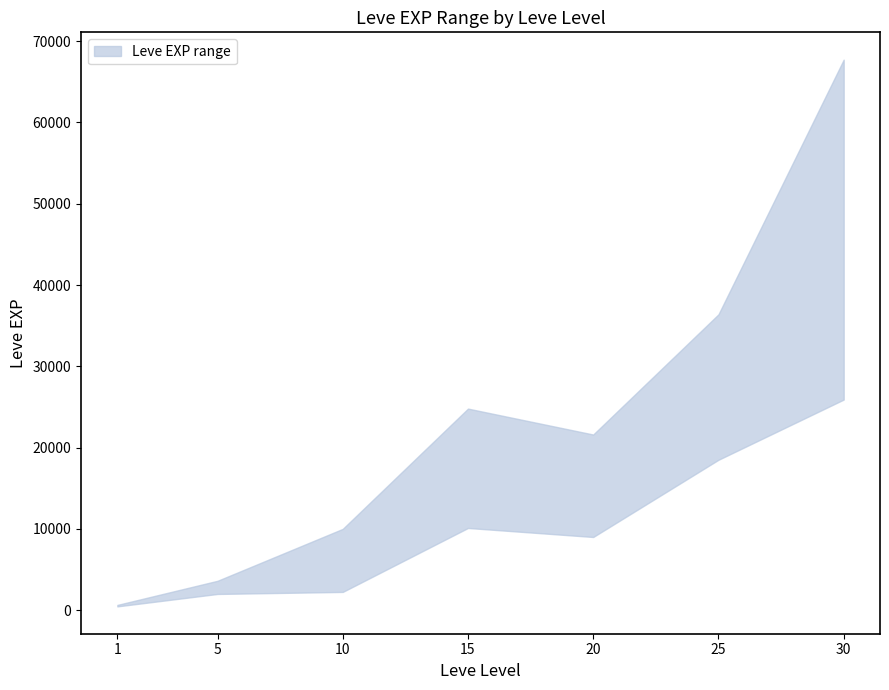

At which category is the sum across all series the highest?

30